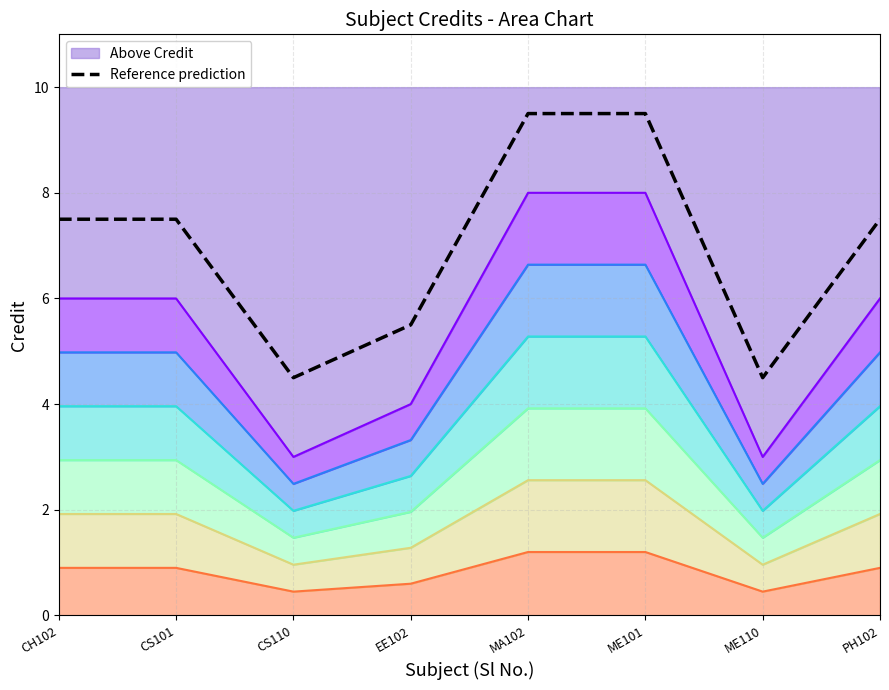

At which category does the data reach its first local valley?

CS110